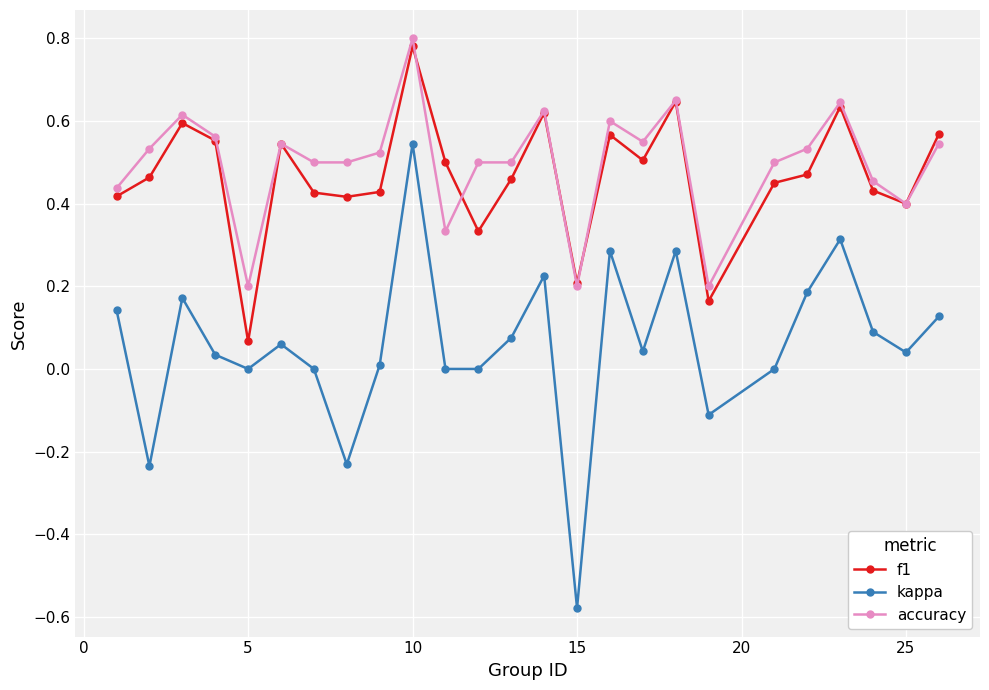

What are all the series names shown in the legend?

f1, kappa, accuracy